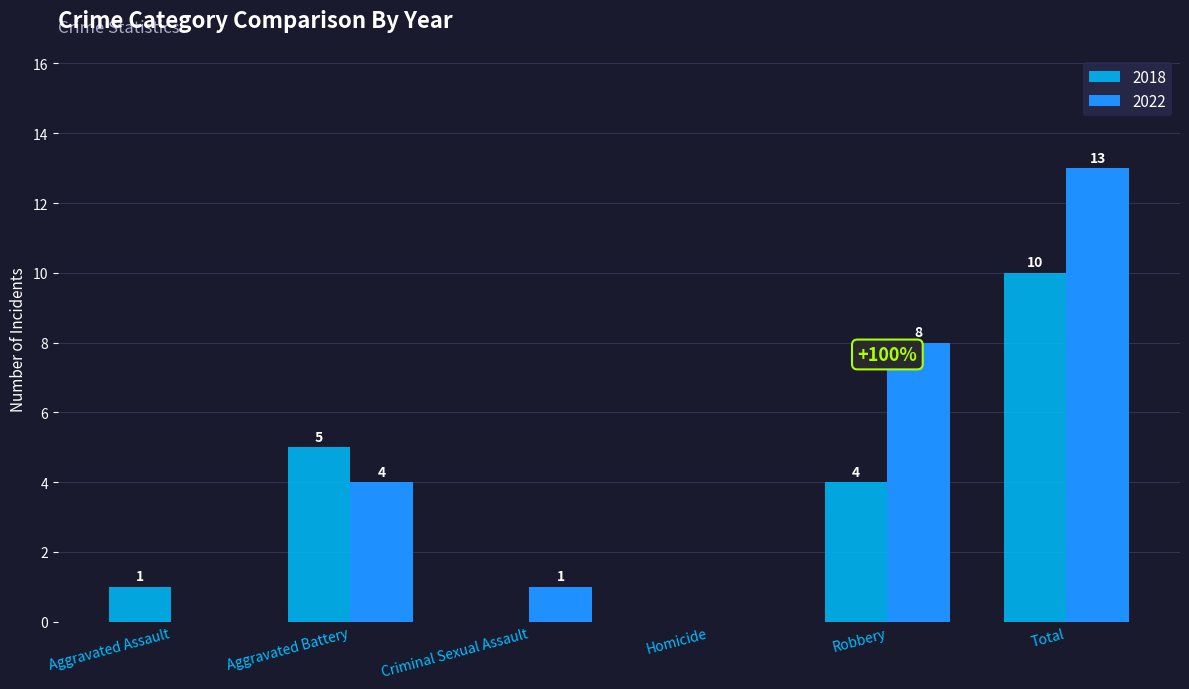

How many categories are shown in the chart?

6